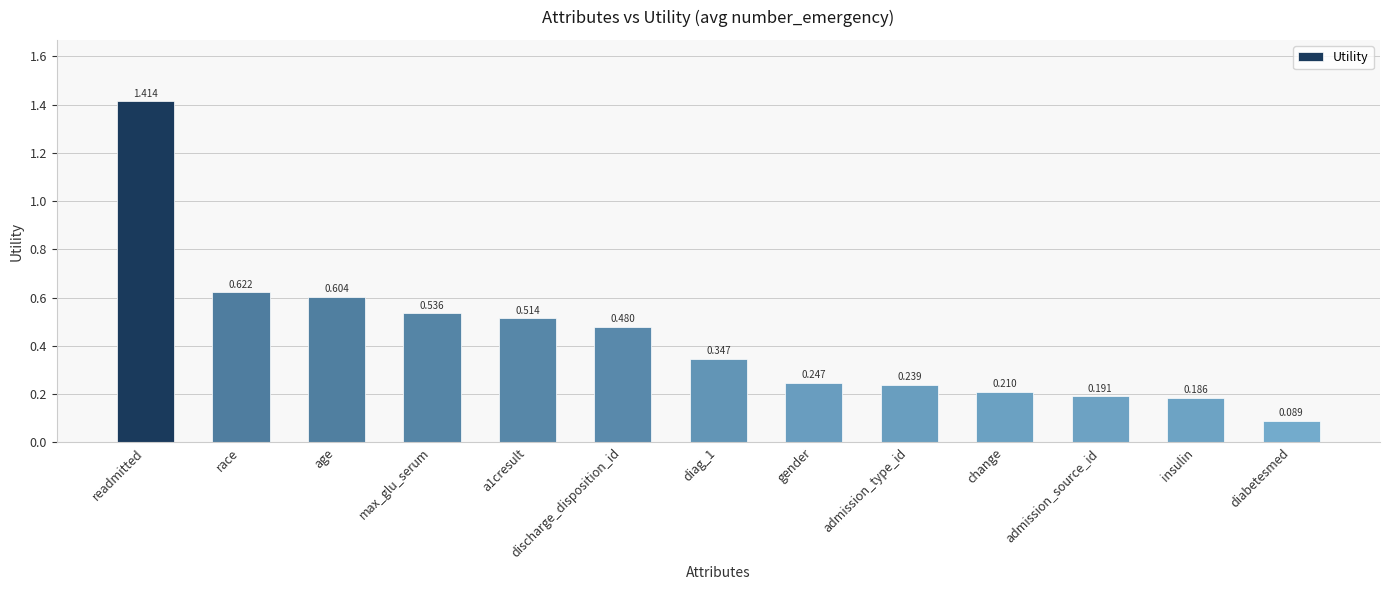

Which label corresponds to the largest value in the chart?

readmitted